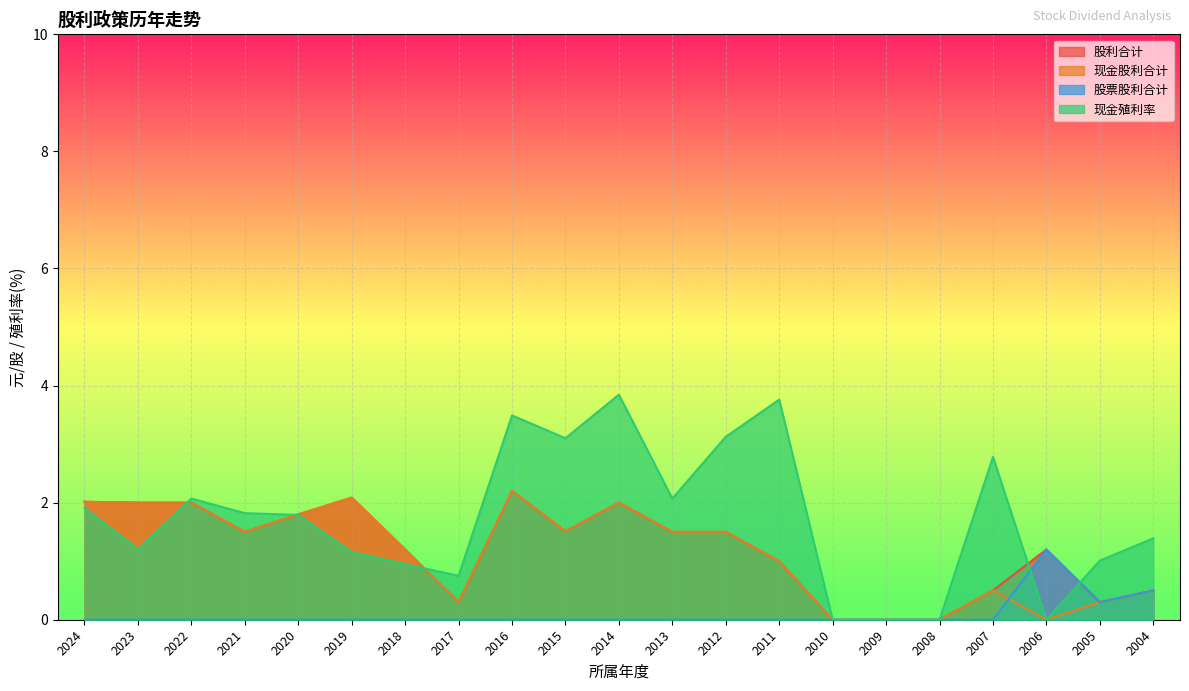

The value of 股票股利合计 at 2023 is 0.0. True or false?

True